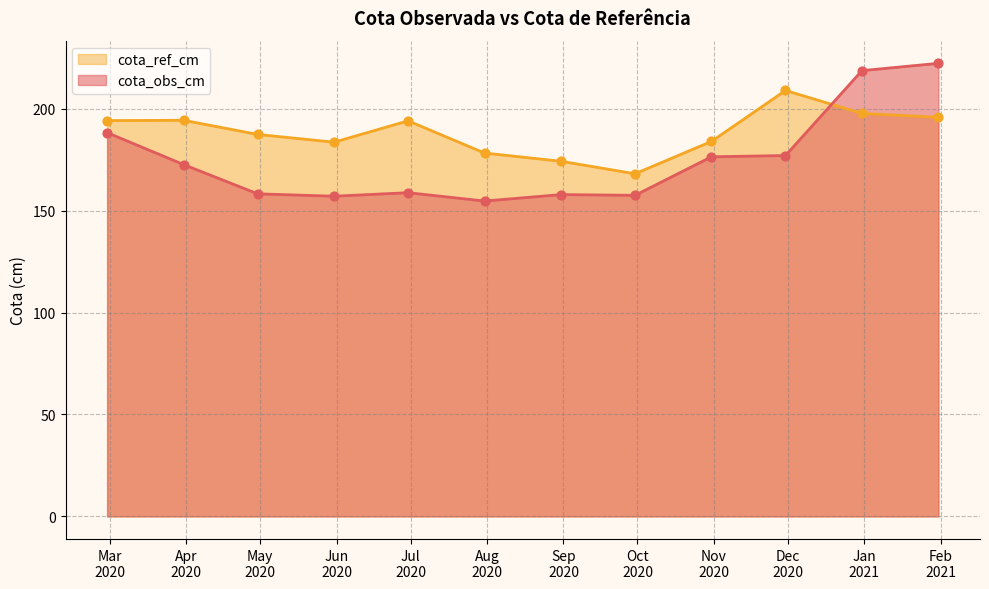

Which series reaches the maximum Y coordinate?

cota_obs_cm